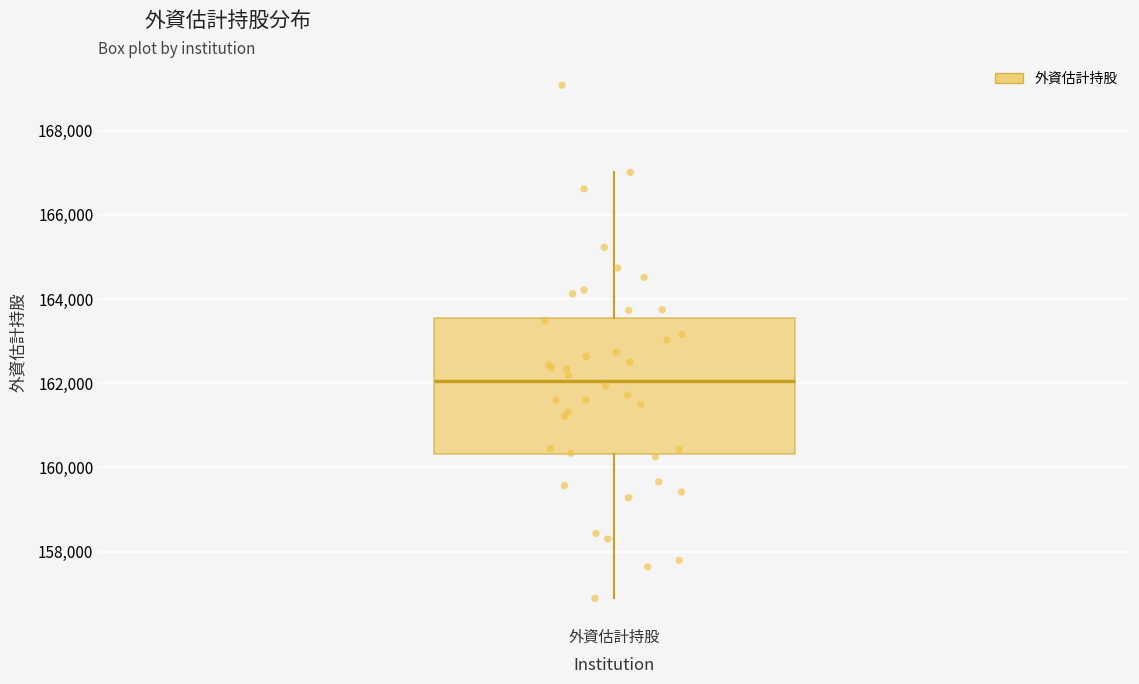

Where does the median line of the box for 外資估計持股 sit on the y-axis? The values are not printed on the chart, so give them approximately, as read against the axis.

162000